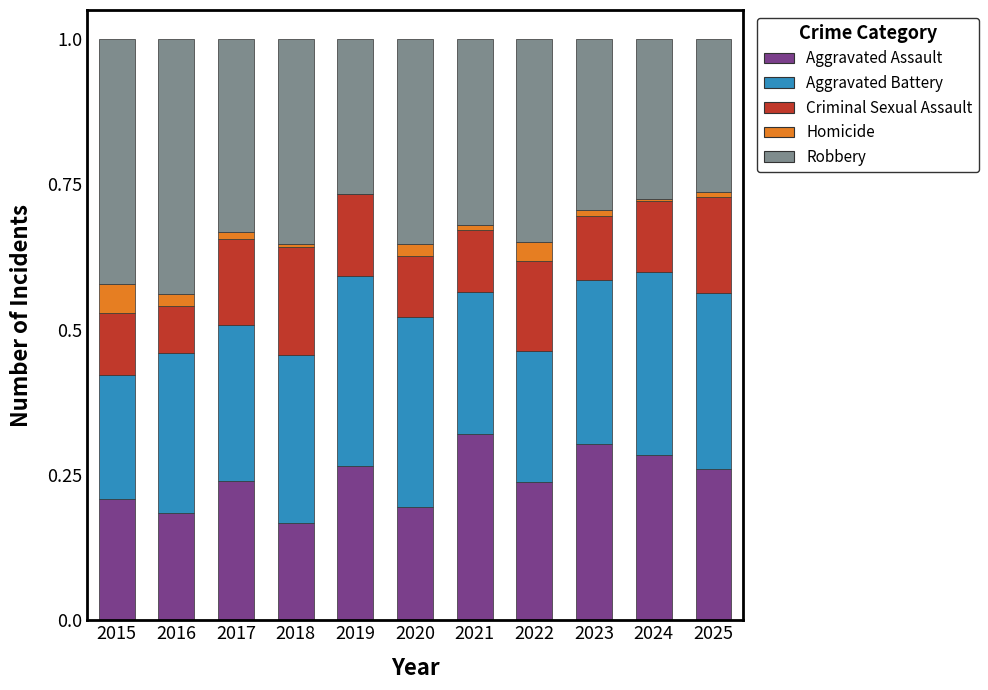

Are the bars grouped side by side (vs. stacked)?

No